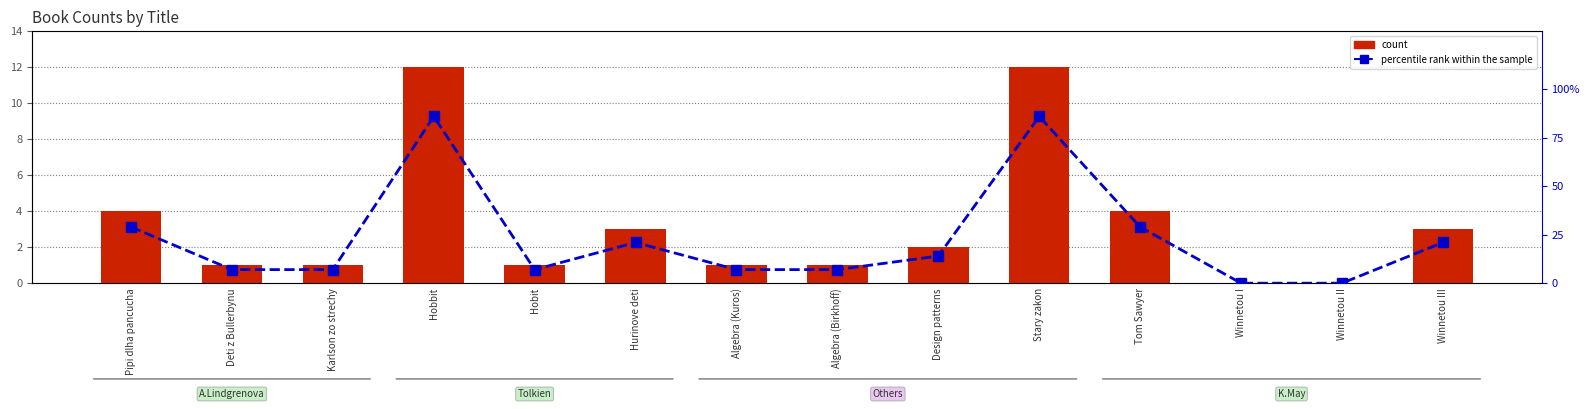

What is the sum of all count values?

45